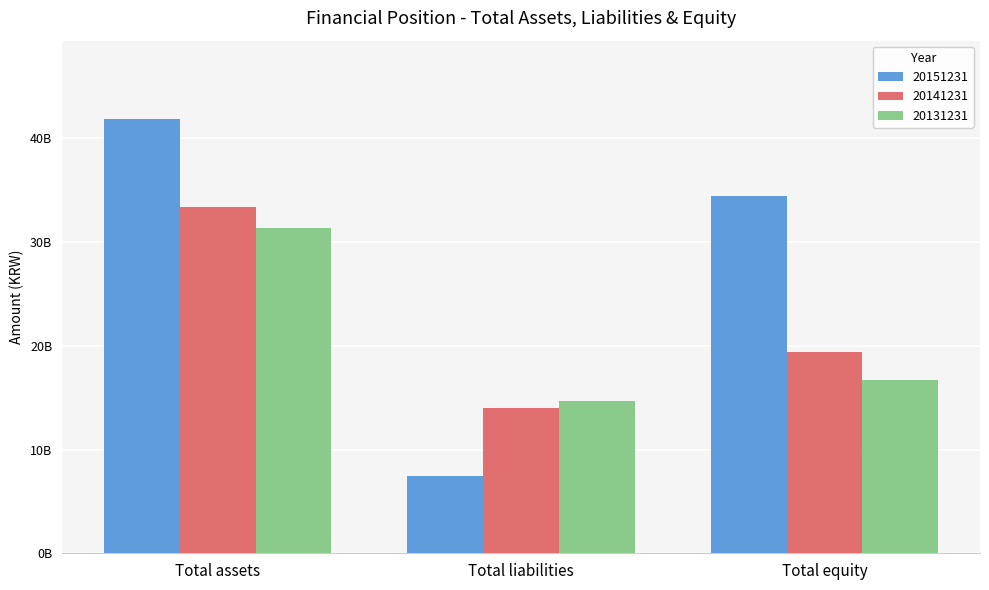

Is the value of 20141231 at Total equity greater than the value of 20151231 at Total equity?

No